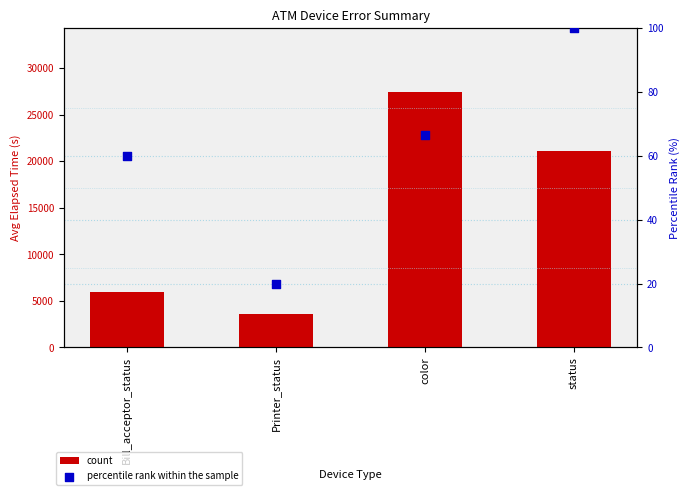

Which series has the largest total across all categories?

count